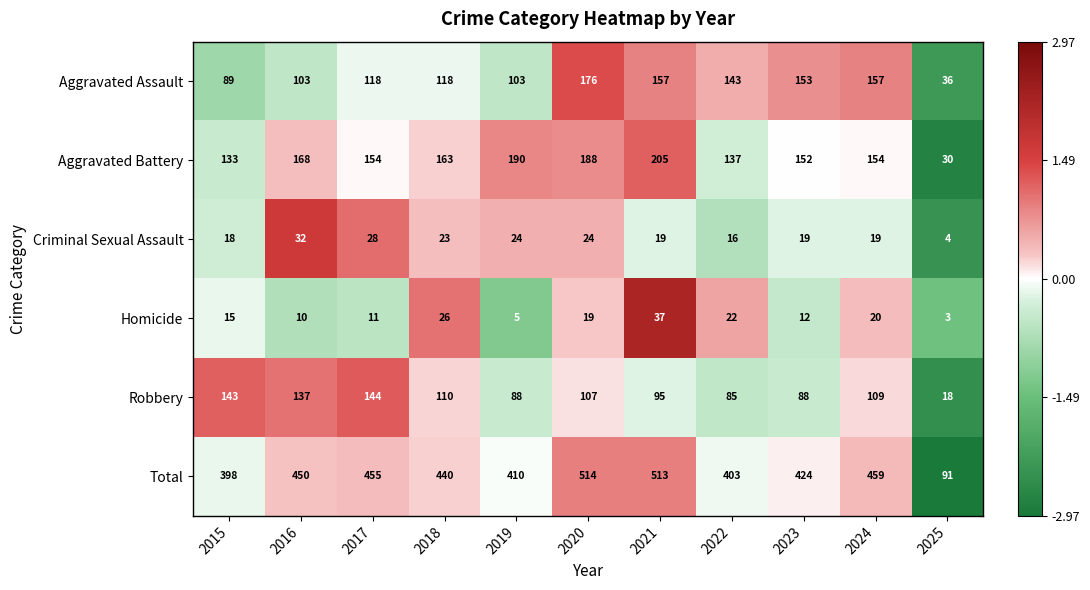

What is the total value across all series at 2020?

1028